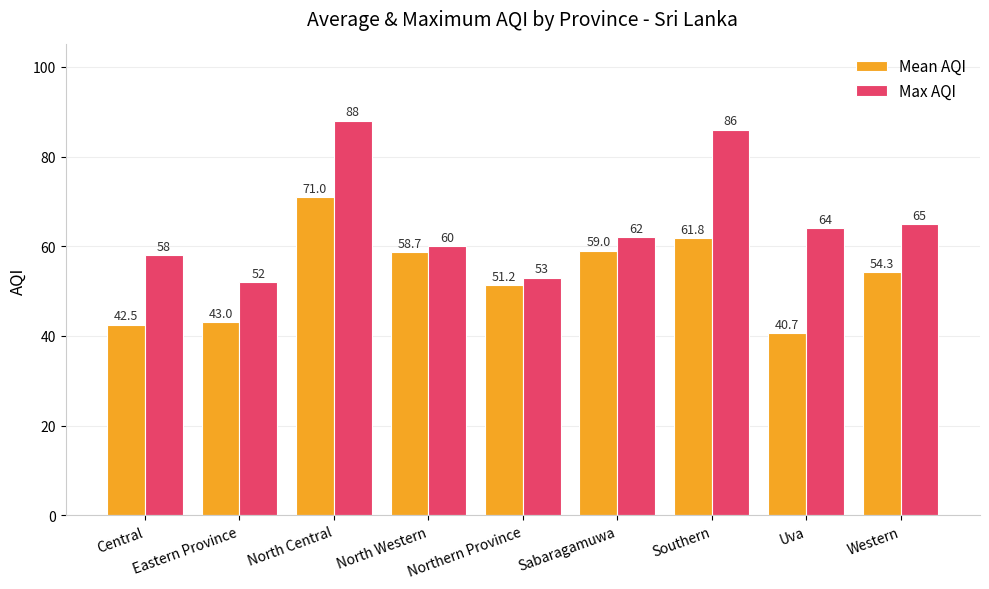

What is the difference between the Max AQI values at Southern and Uva?

22.0